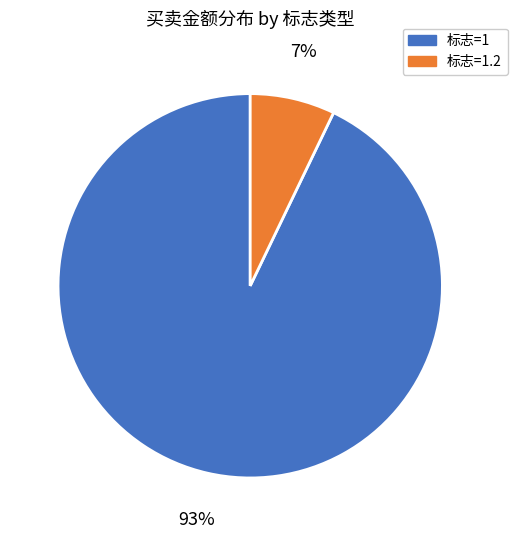

To the nearest percent, what is the average slice percentage?

50%